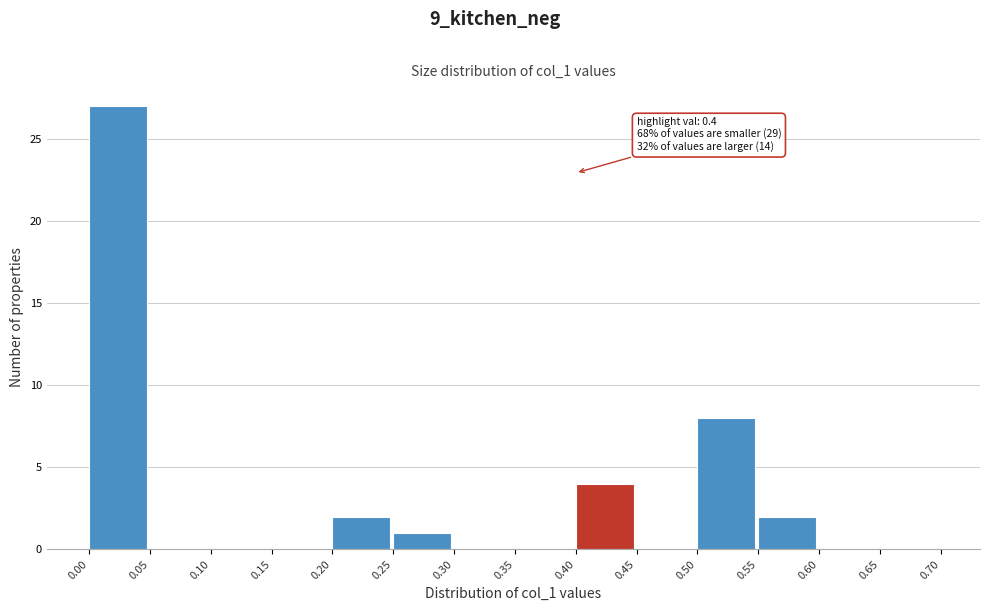

Over which range of the x-axis is the bar tallest?

0.00 to 0.05